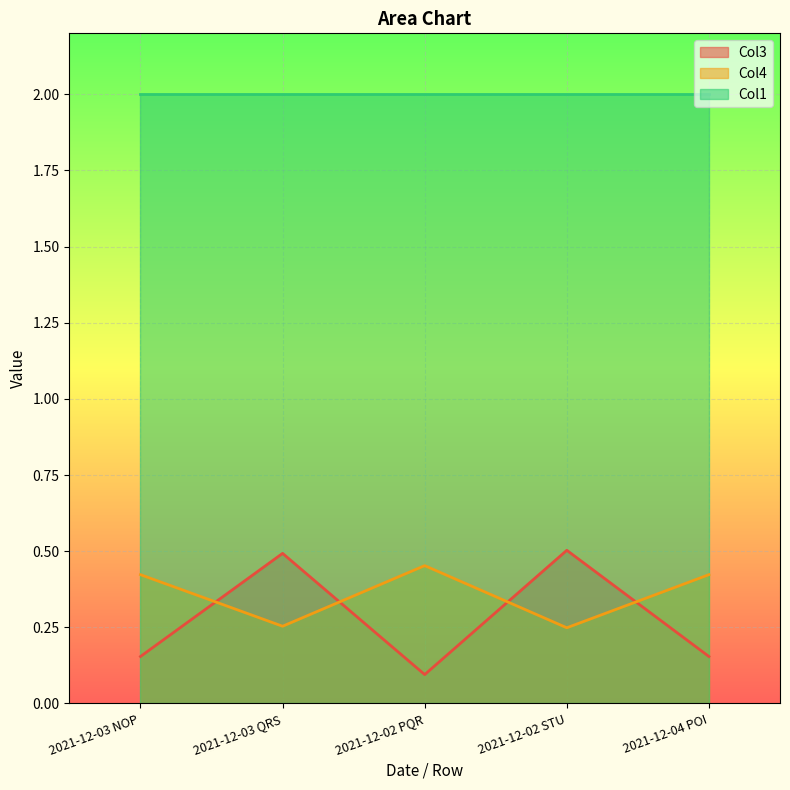

At which label is Col4 closest to 0?

2021-12-02 STU